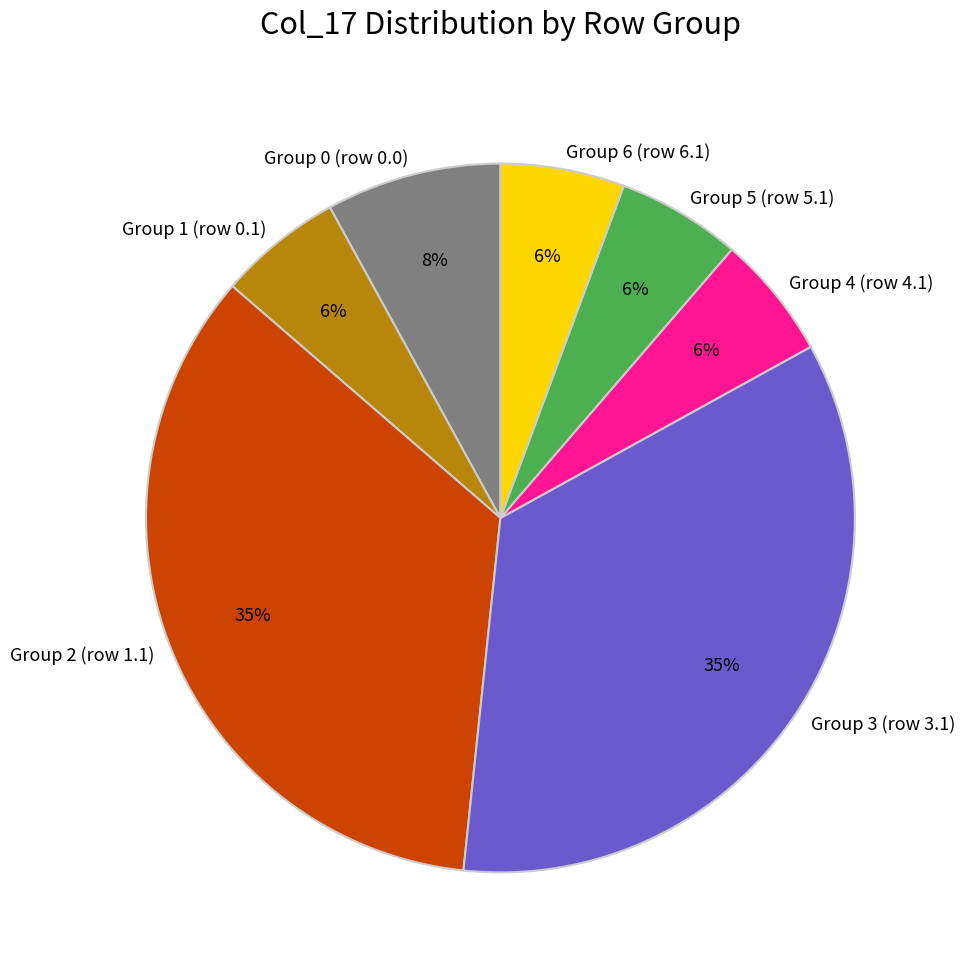

To the nearest percent, what percentage of the pie is Group 1 (row 0.1)?

6%